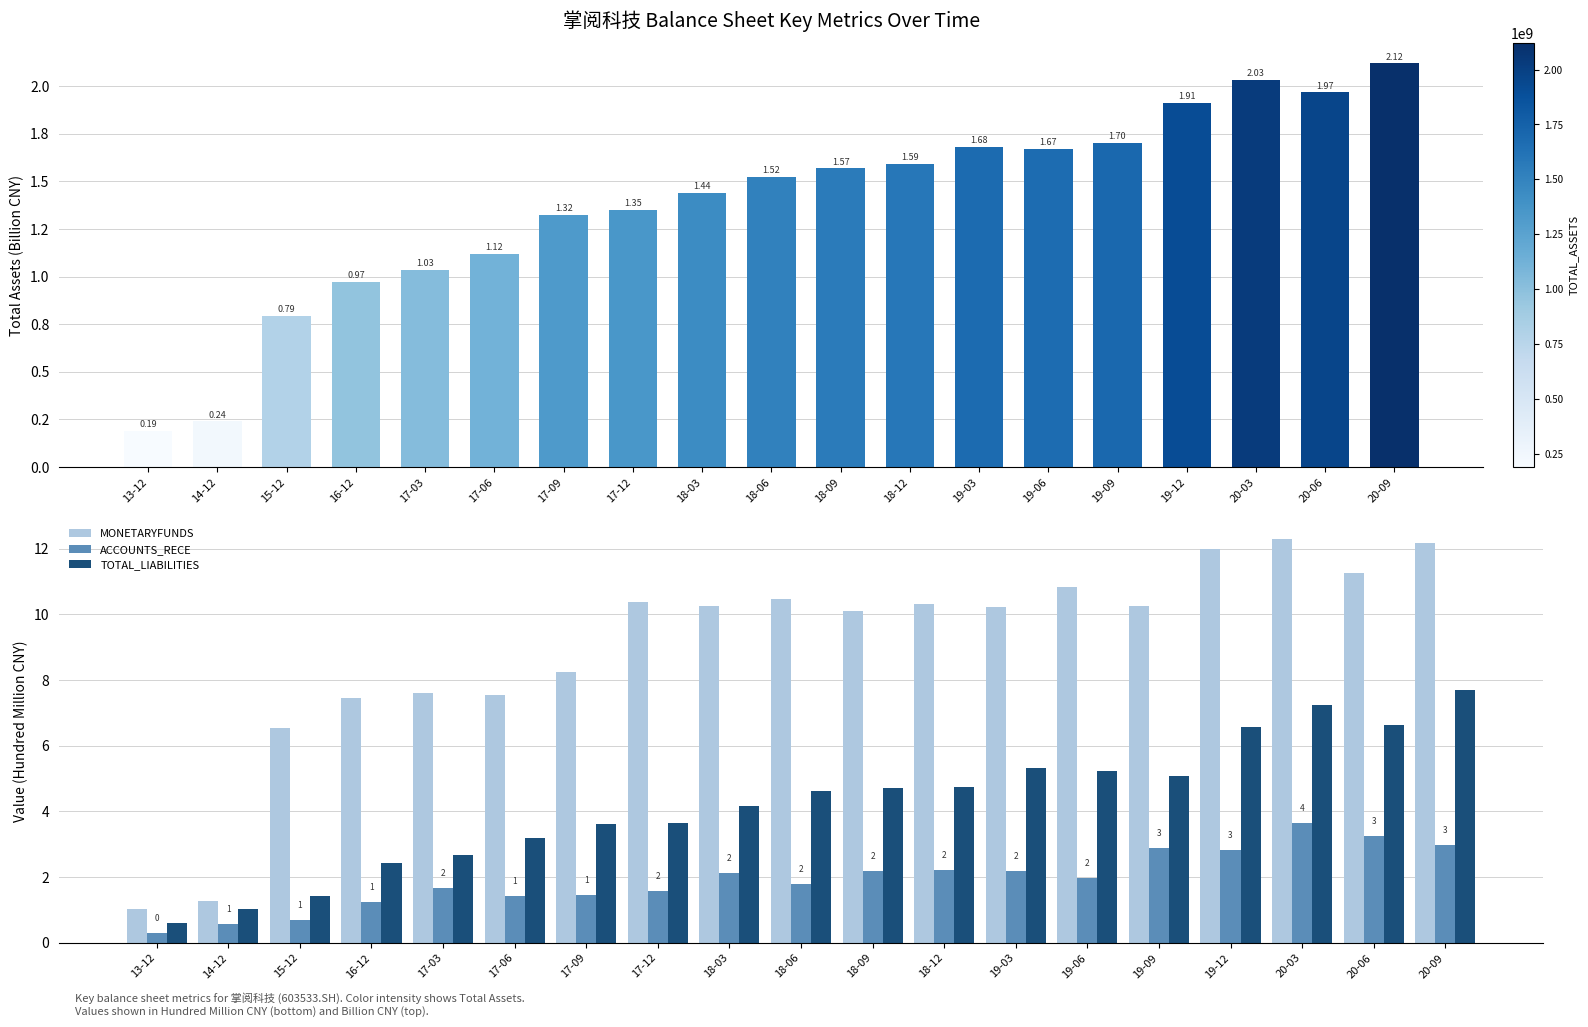

What is the difference between the highest and lowest values at 19-09?

8.5